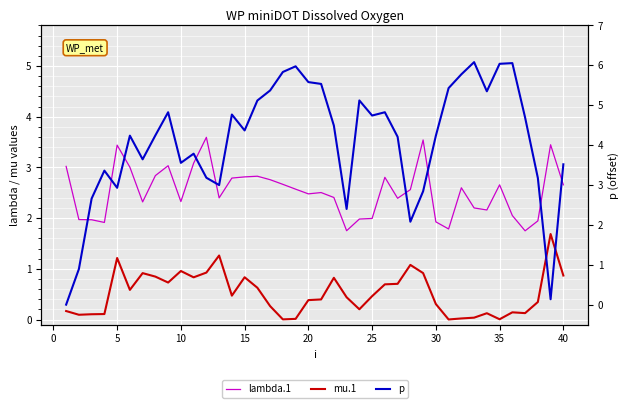

What are all the series names shown in the legend?

lambda.1, mu.1, p